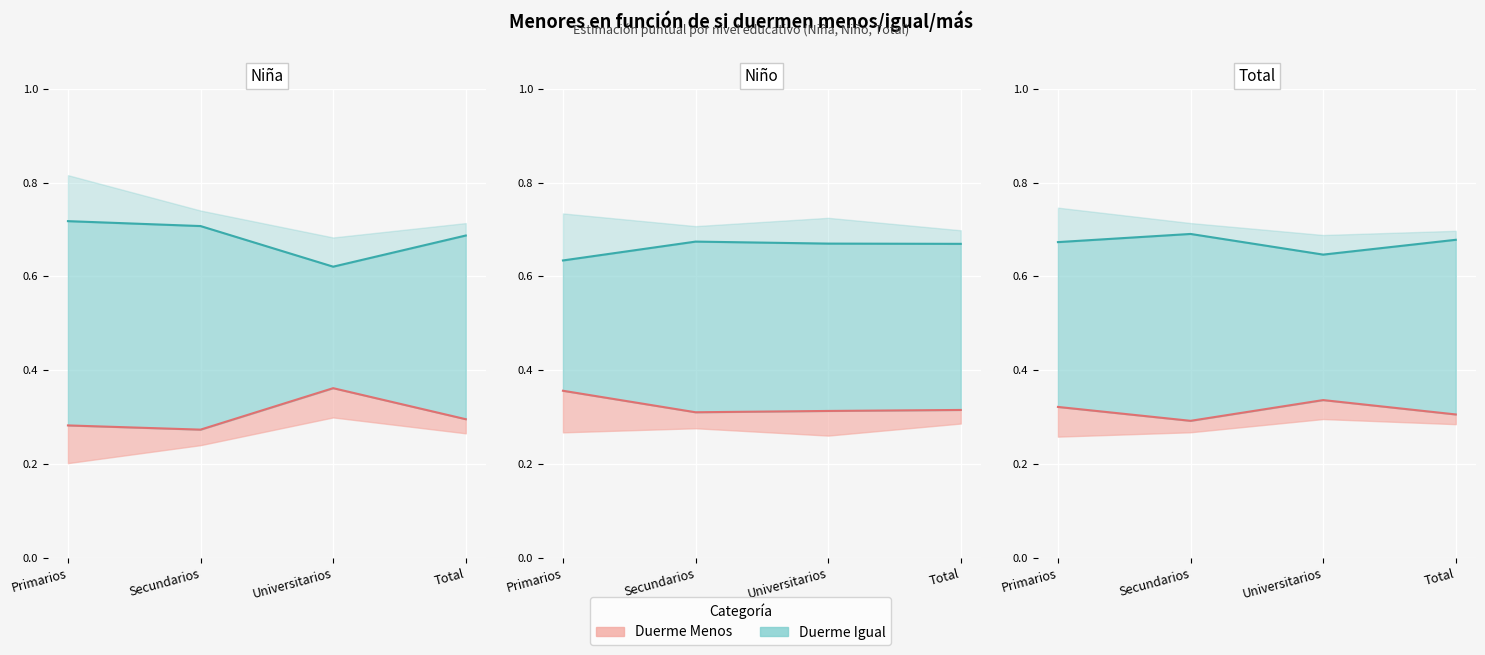

Which category has the lowest value across all series?

Secundarios